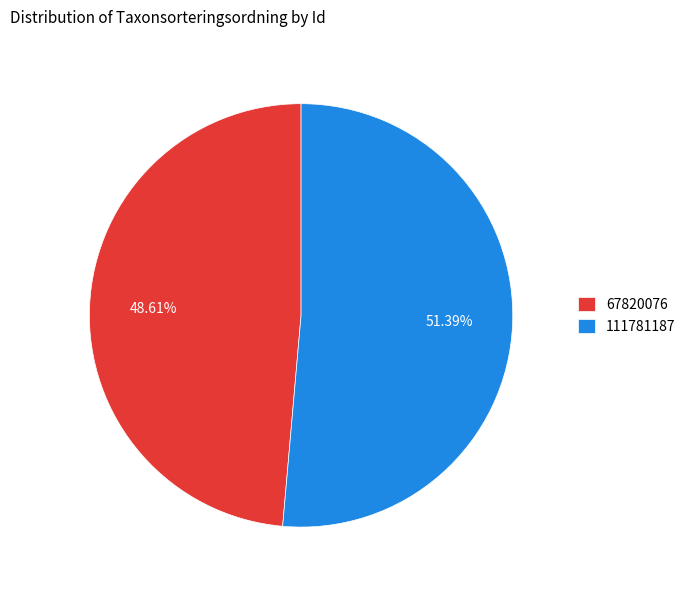

How many slices are in this pie chart?

2